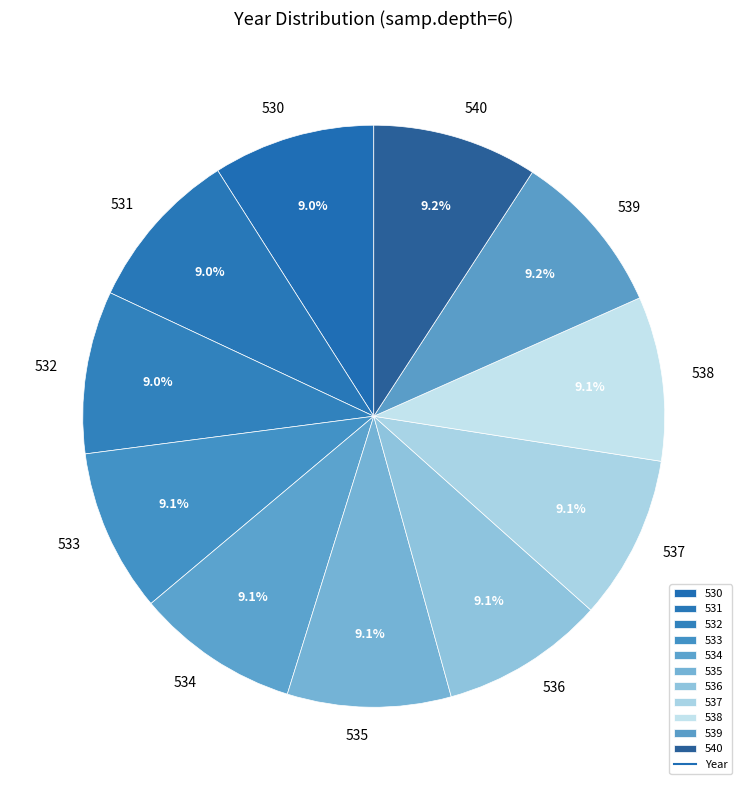

True or false: 534 accounts for 16% of the total.

False